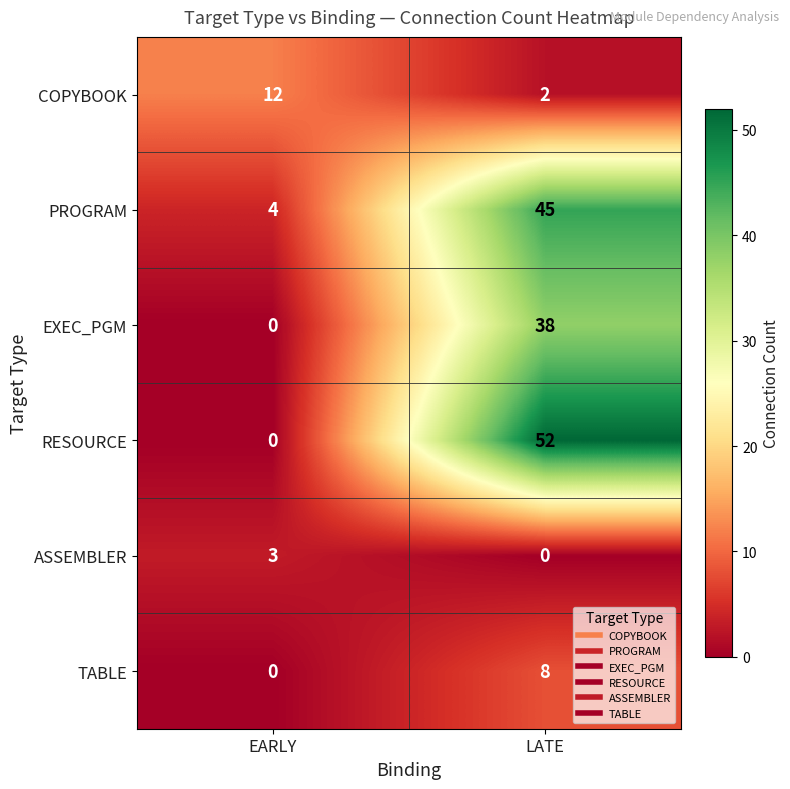

True or false: PROGRAM has a value of 3 at EARLY.

False